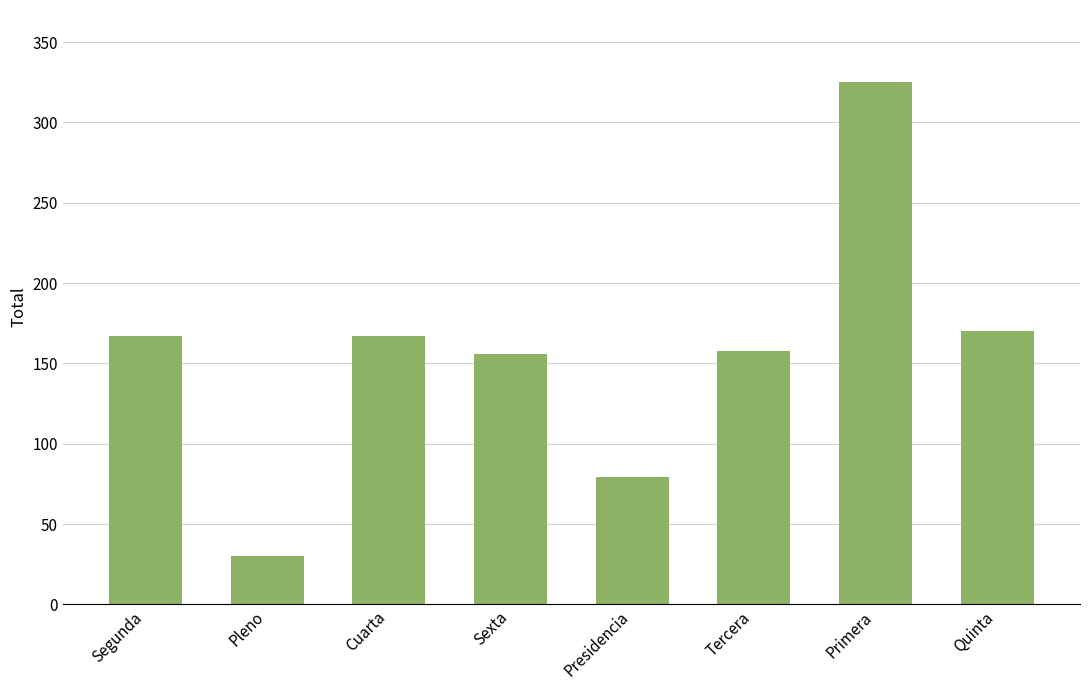

What is the change in value from Cuarta to Sexta?

-11